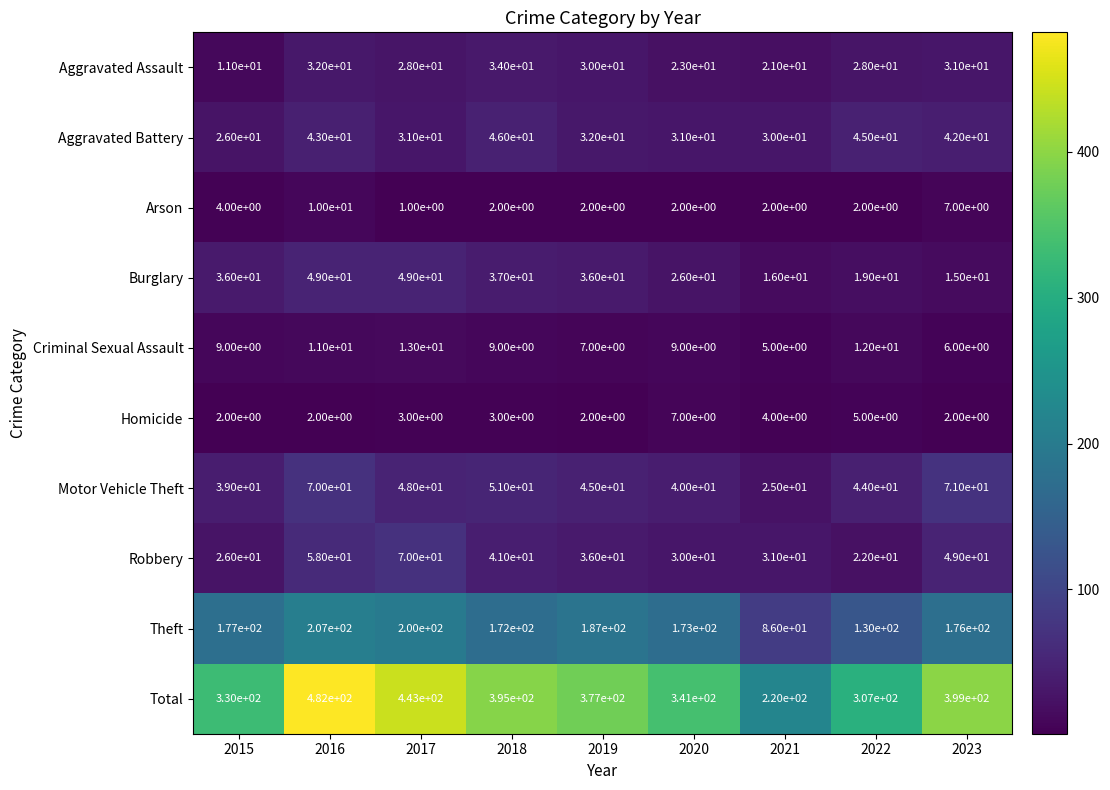

What is the highest value of the Criminal Sexual Assault series?

13